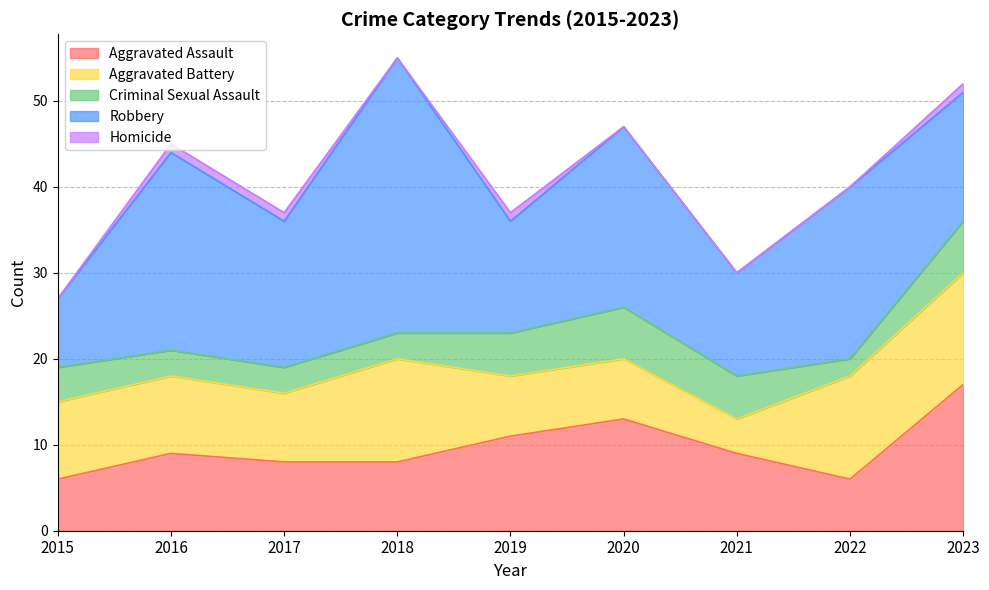

How many lines are shown in the chart?

5